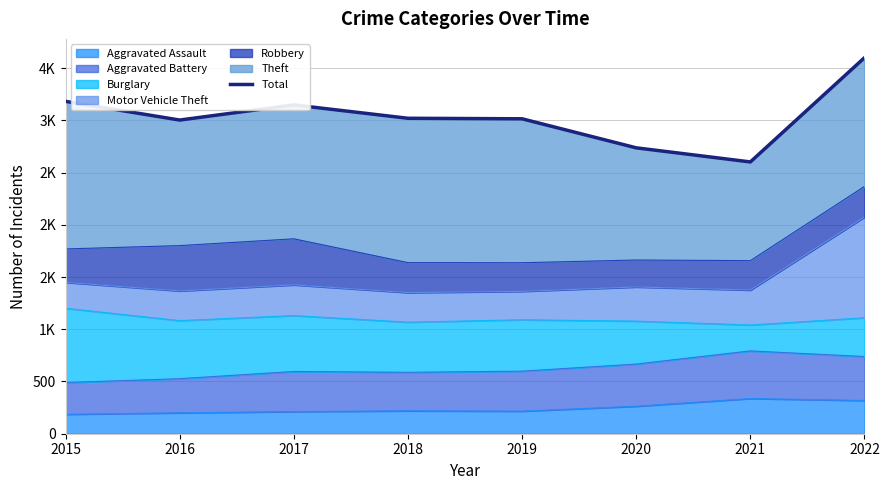

Reading right to left, what are all the values shown in this chart?

2022=3600	2021=2602	2020=2737	2019=3015	2018=3020	2017=3148	2016=3003	2015=3182